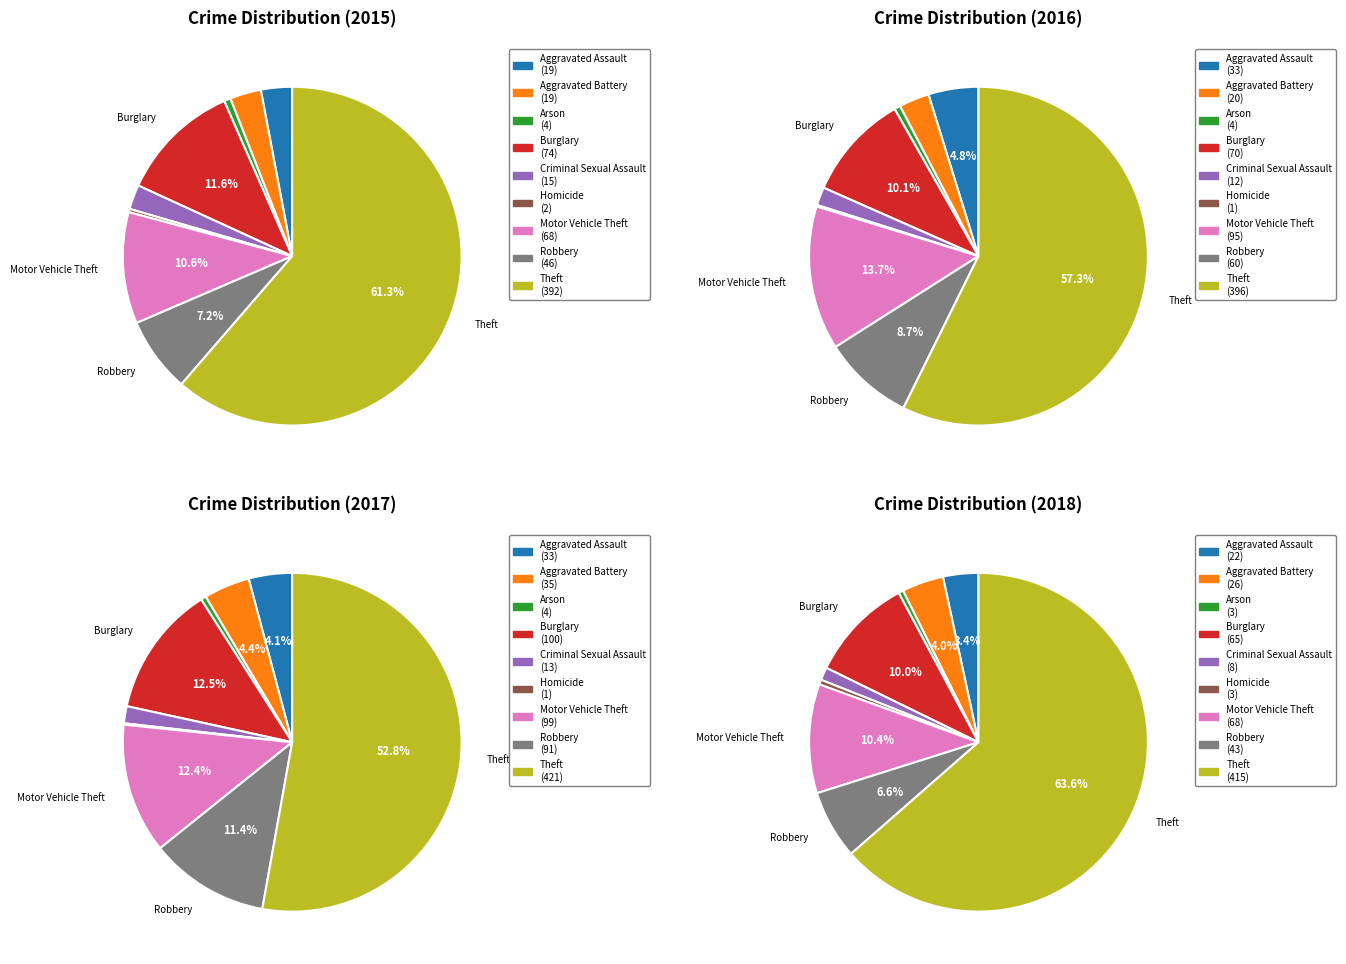

What is the majority slice?

Theft